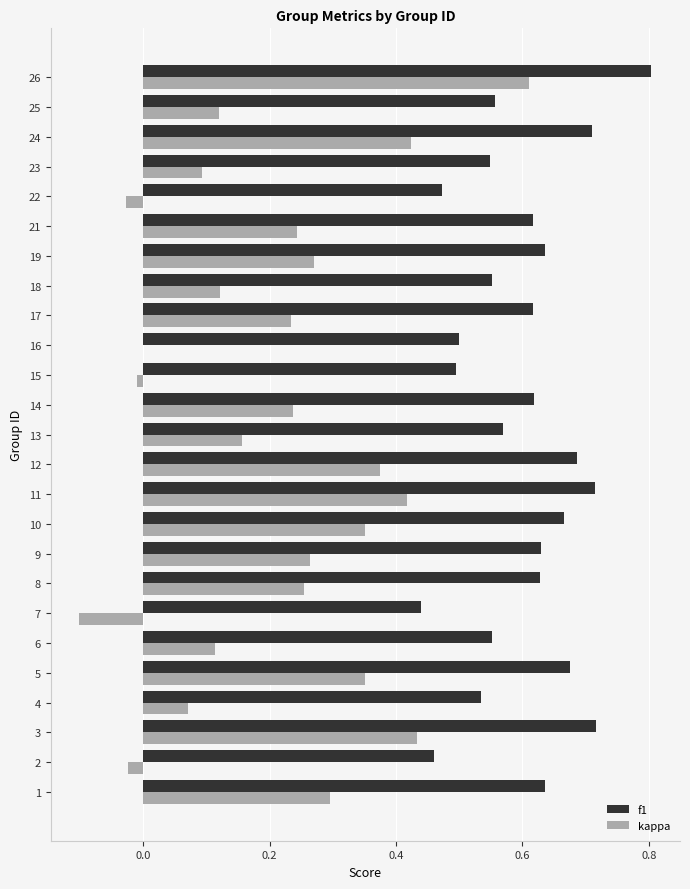

Is the value of kappa at 21 greater than the value of f1 at 19?

No